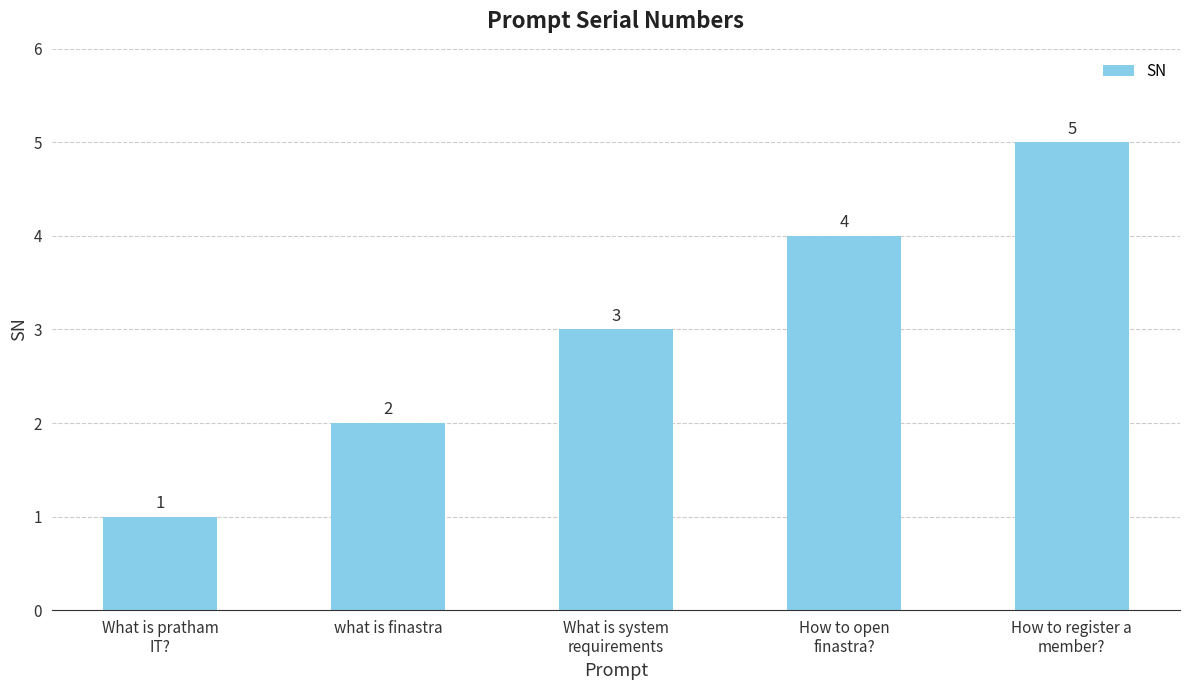

True or false: the data shows 2 at what is finastra.

True